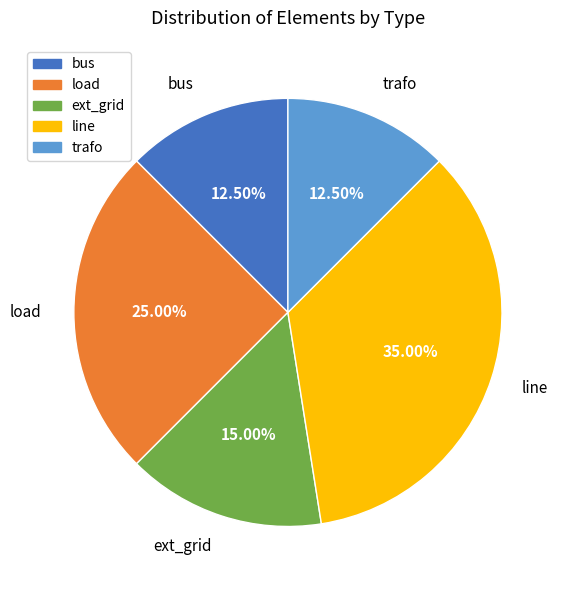

Does any single category account for the majority?

No